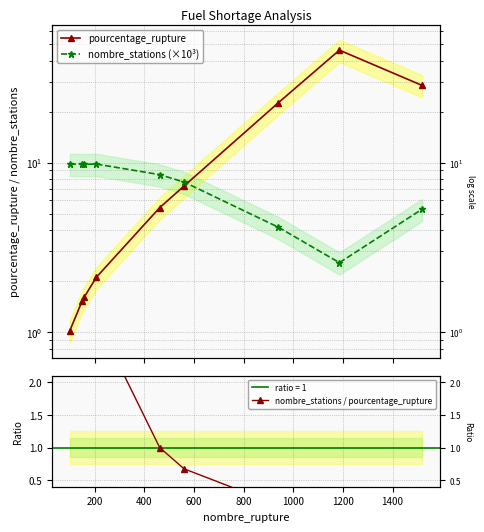

What is the average value of the pourcentage_rupture series?

12.9